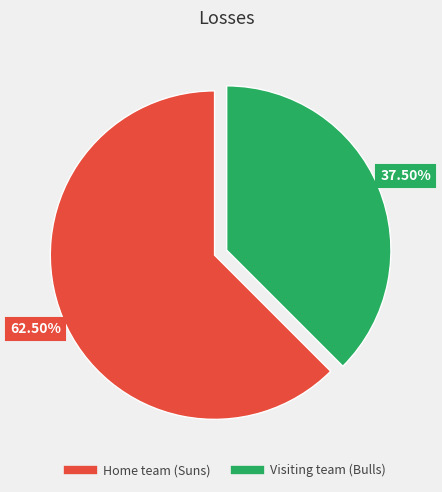

What portion of the pie excludes Visiting team (Bulls)?

62.5%